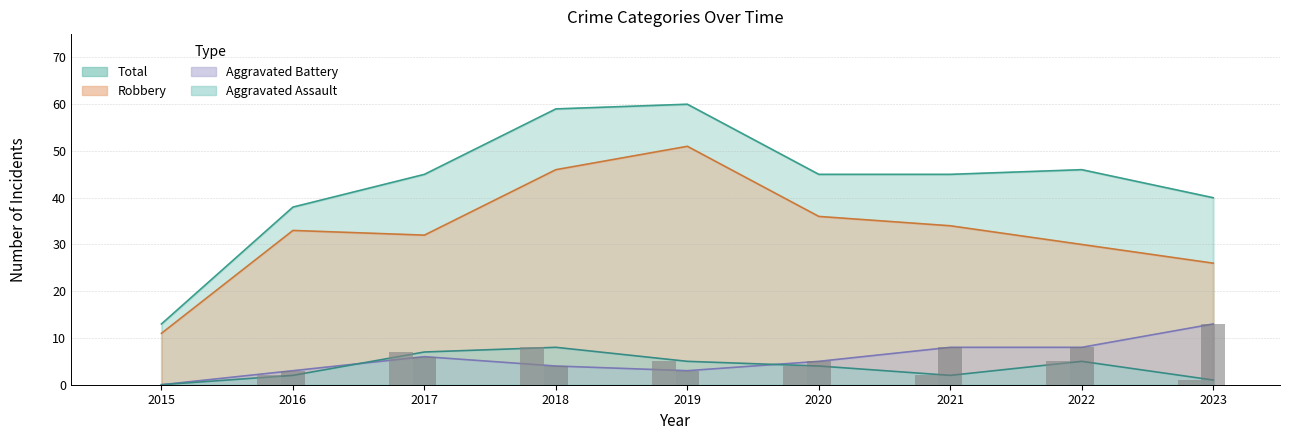

What is the sum of the Aggravated Battery values at 2017 and 2020?

11